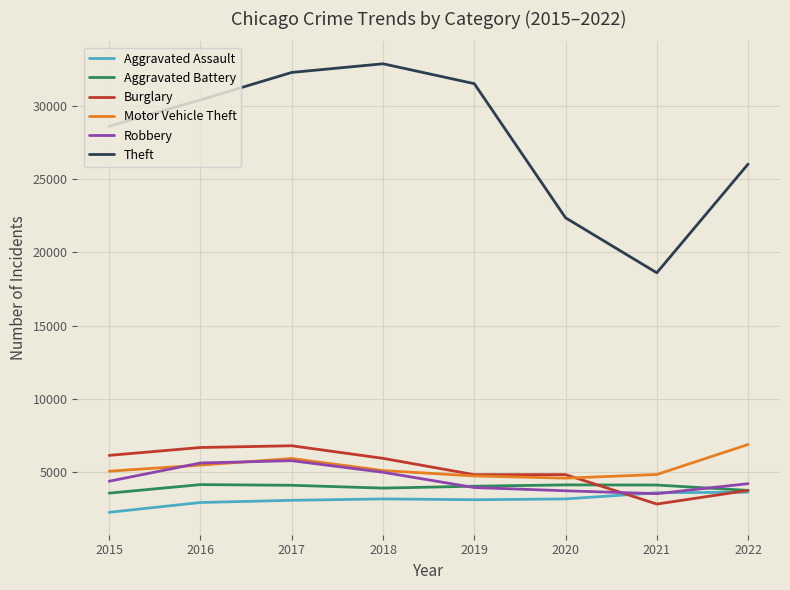

What is the highest value of the Burglary series?

6817